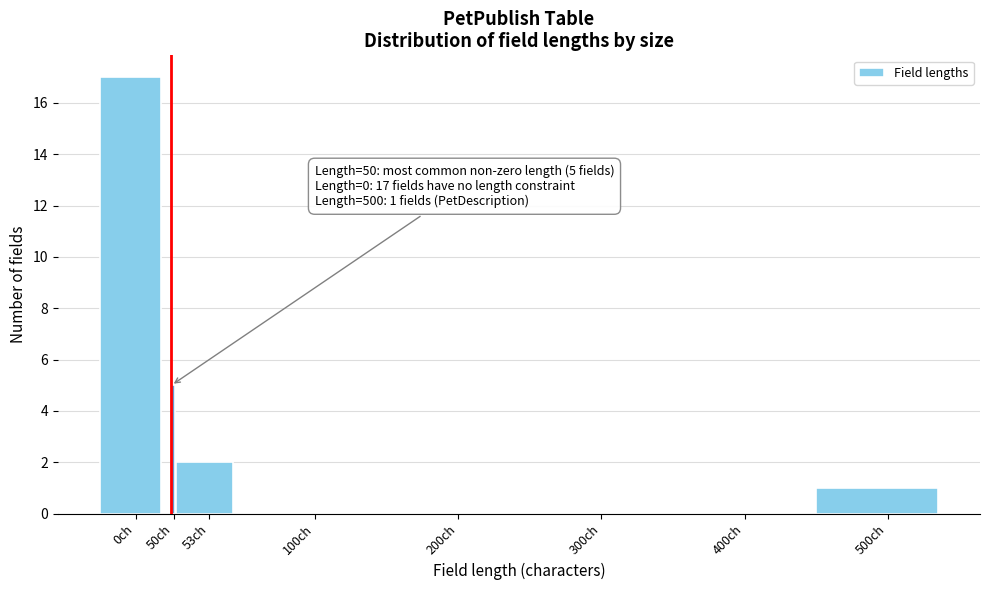

Reading right to left, list all the values displayed in this chart.

500ch=1	400ch=0	300ch=0	200ch=0	100ch=0	53ch=2	50ch=5	0ch=17